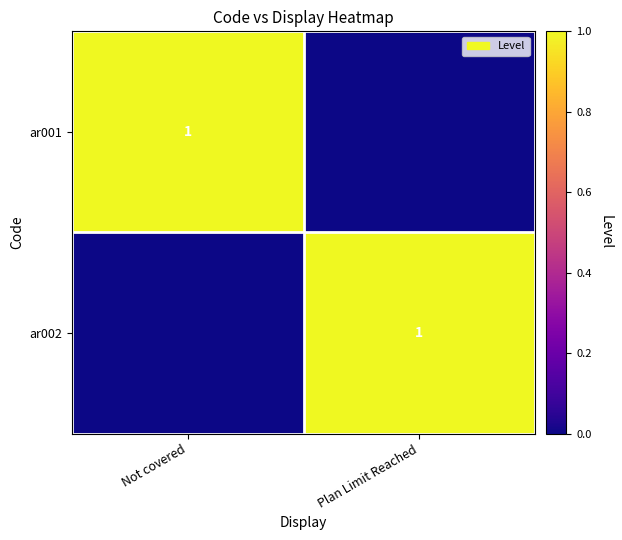

True or false: ar002 has a value of 1 at Plan Limit Reached.

True